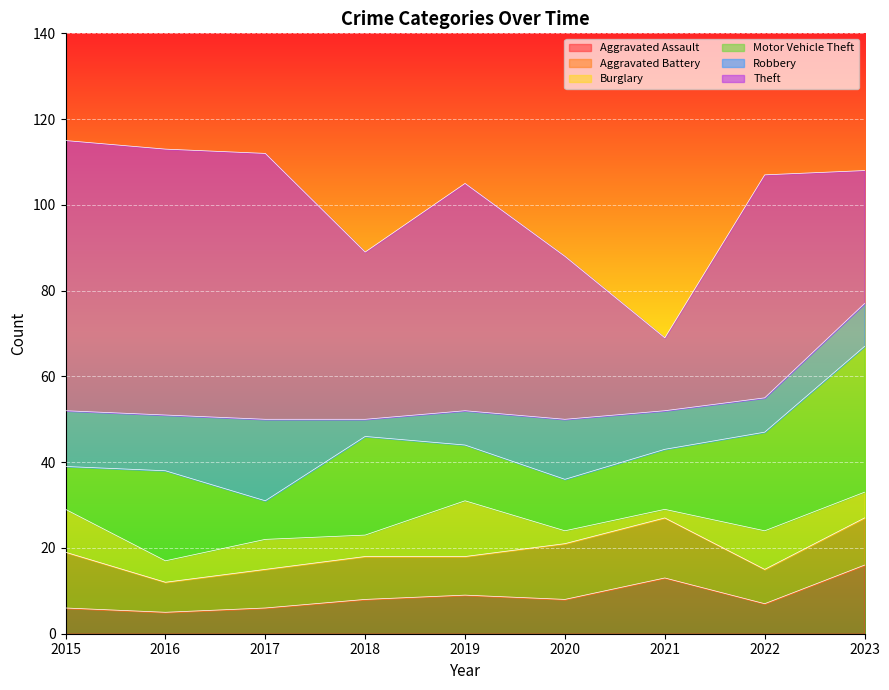

How many intersections are there between Aggravated Assault and Burglary?

5